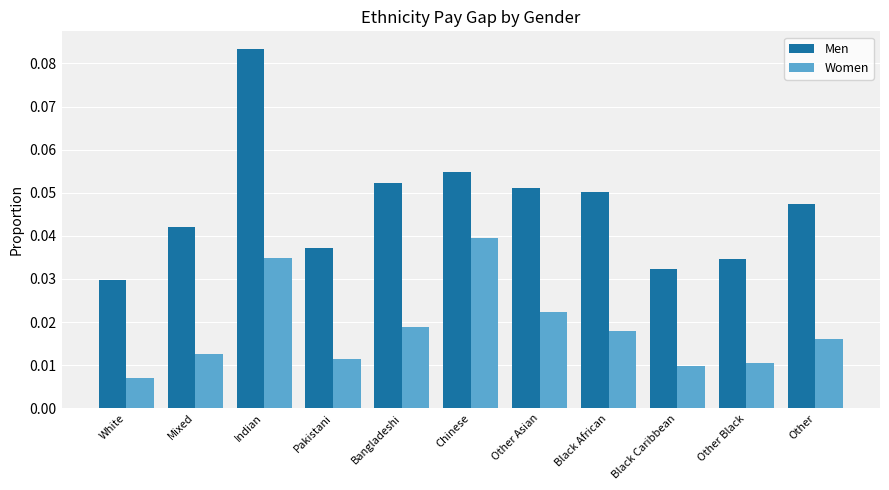

Between Mixed and Bangladeshi, which series saw the biggest shift?

Men